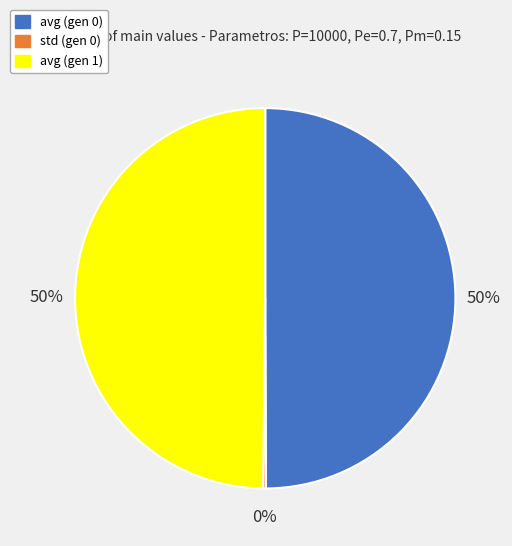

True or false: avg (gen 0) accounts for 50% of the total.

True